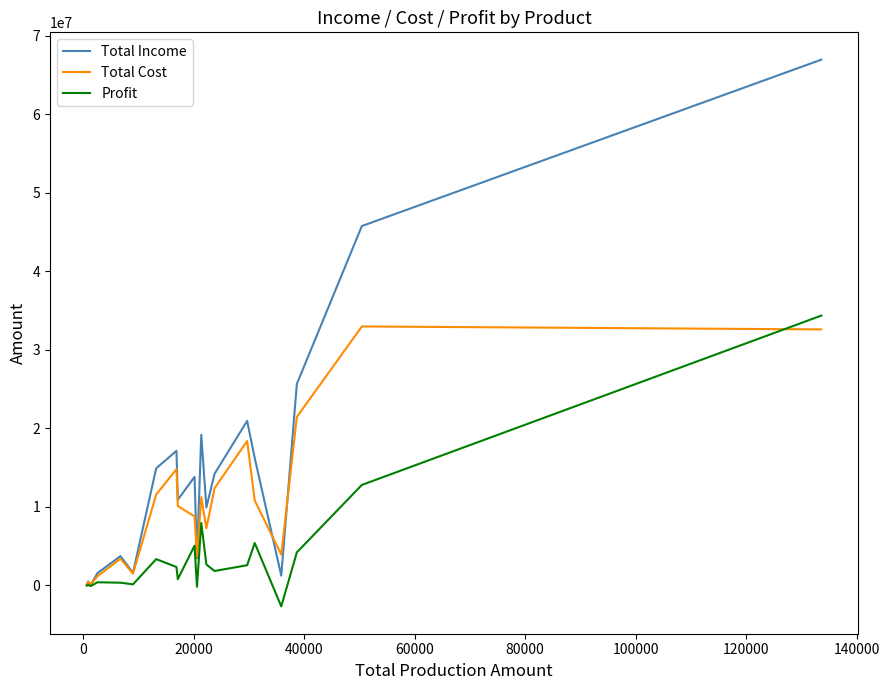

Count the number of categories in the chart.

20